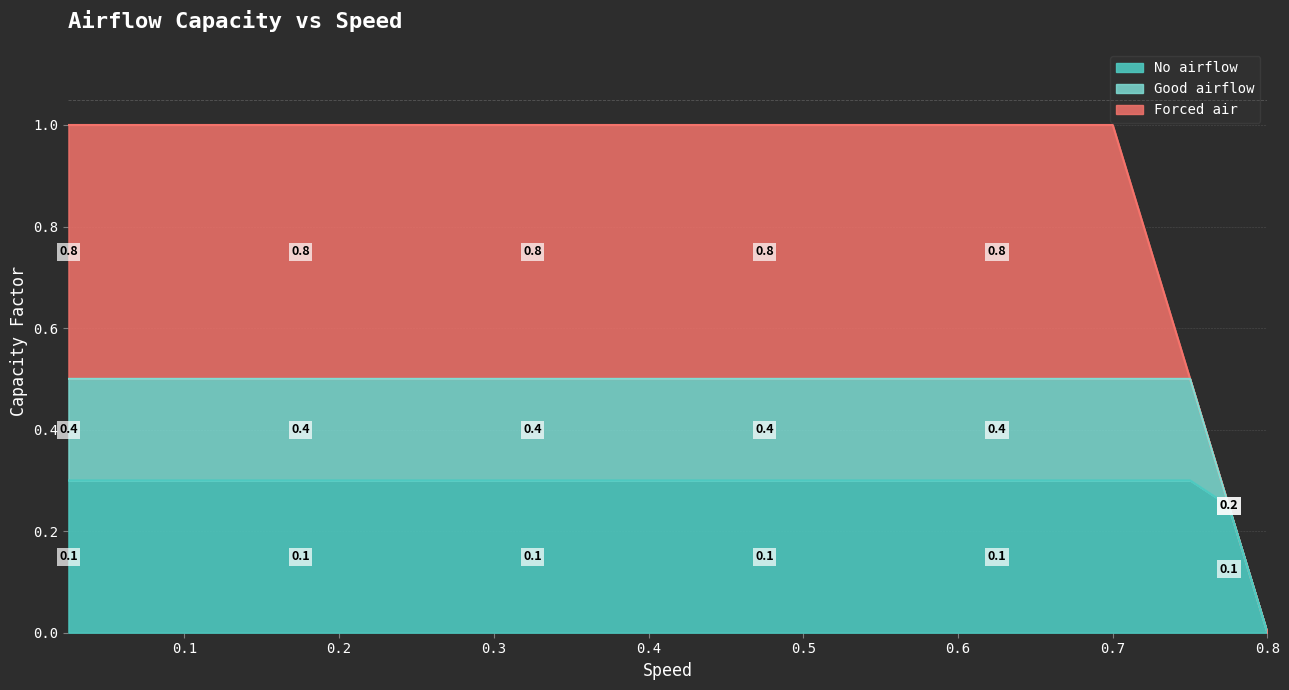

What is the highest value of the No airflow series?

0.3